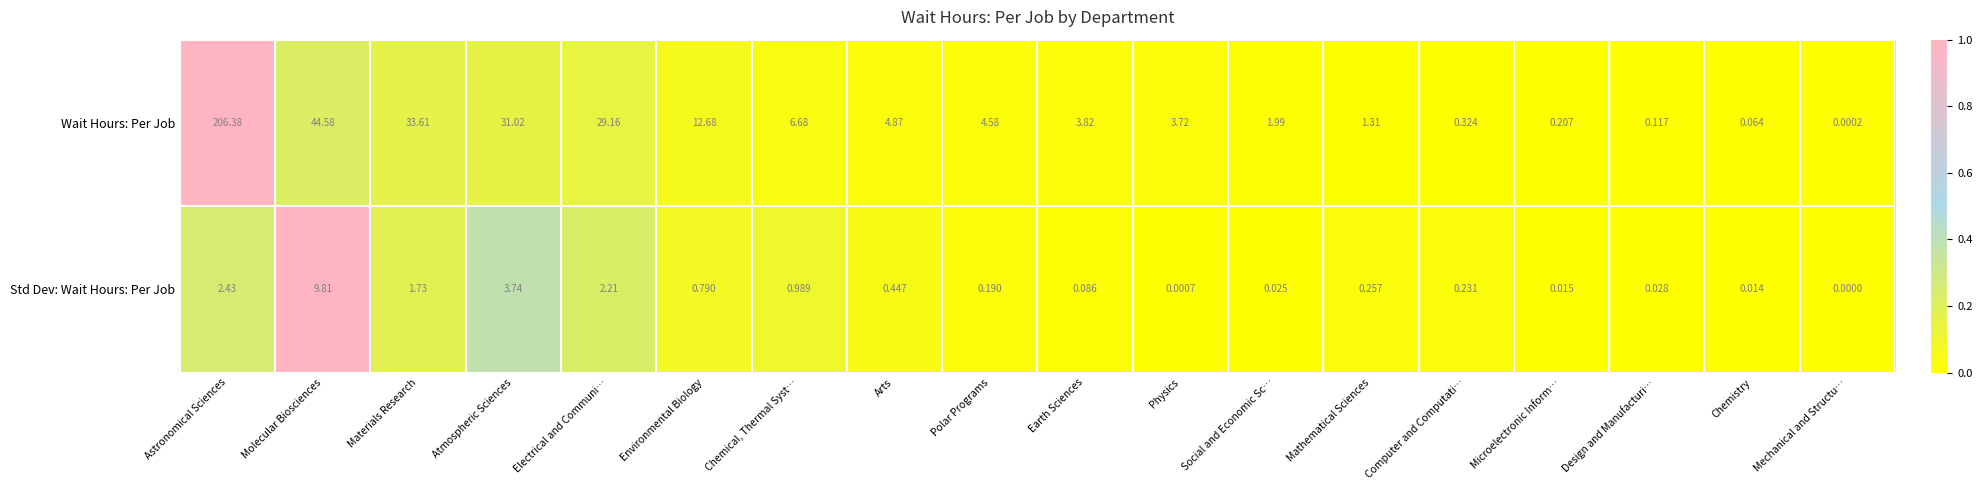

Between Astronomical Sciences and Earth Sciences, which series saw the biggest shift?

Wait Hours: Per Job